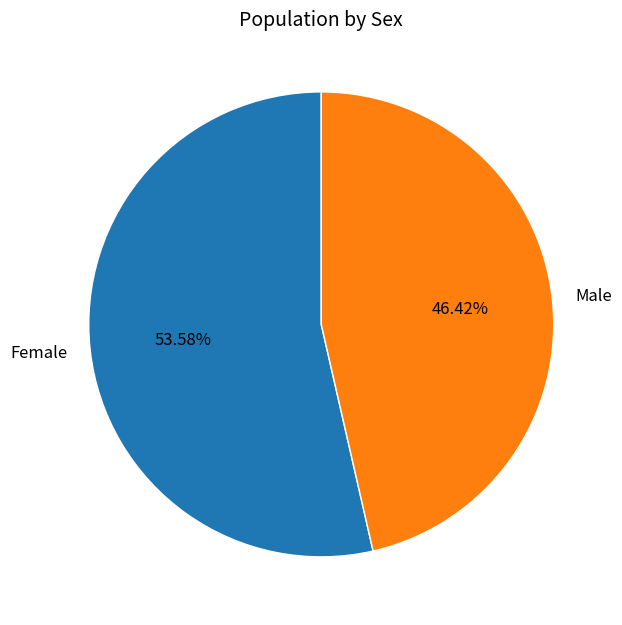

Approximately how many times larger is the value at Female compared to Male?

1.2